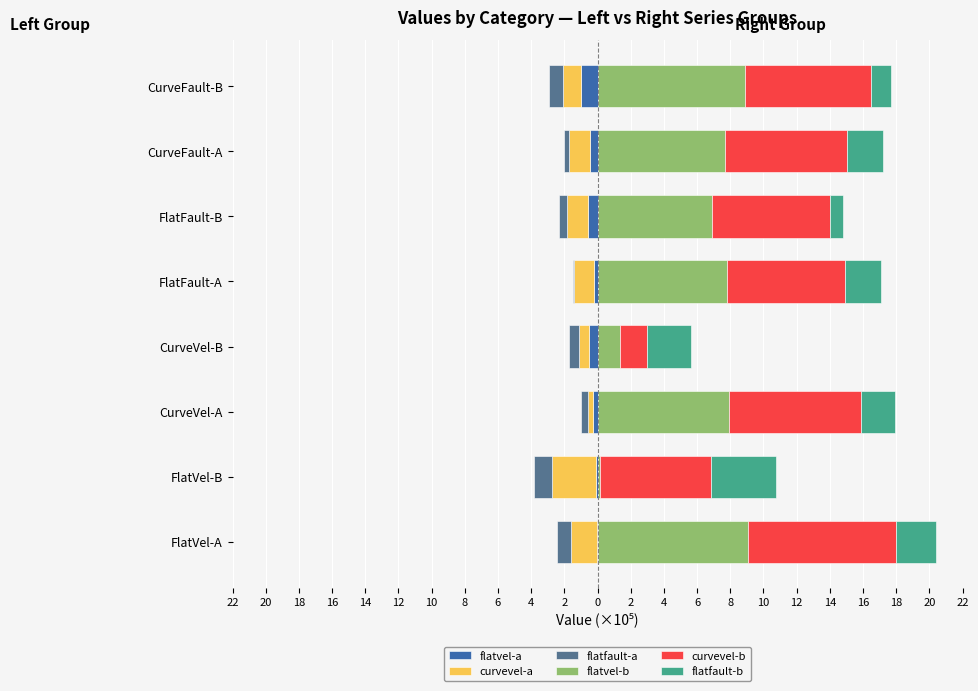

Is it true that flatfault-a equals -0.8 at CurveVel-B?

False